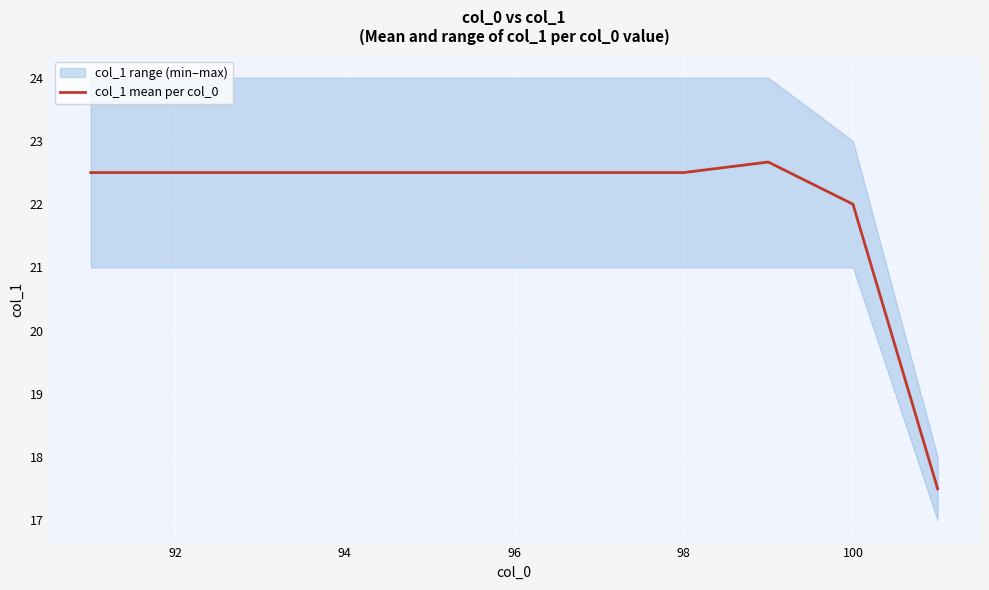

At which label is col_1 mean per col_0 closest to 20?

100